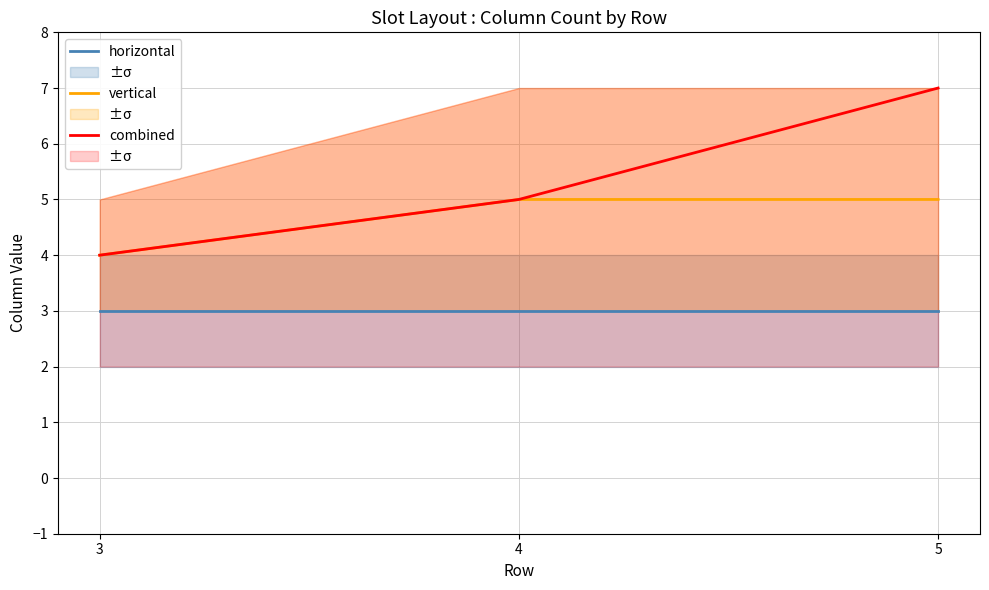

Which series has the largest range (max minus min)?

combined